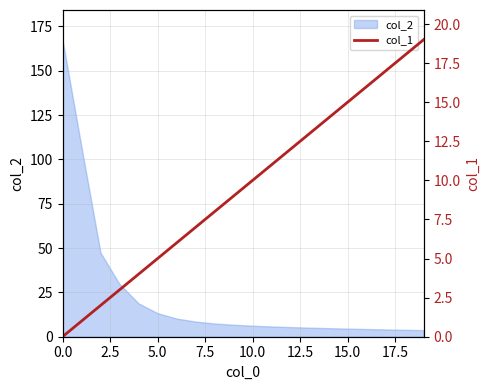

What is the maximum value for col_2?

167.5